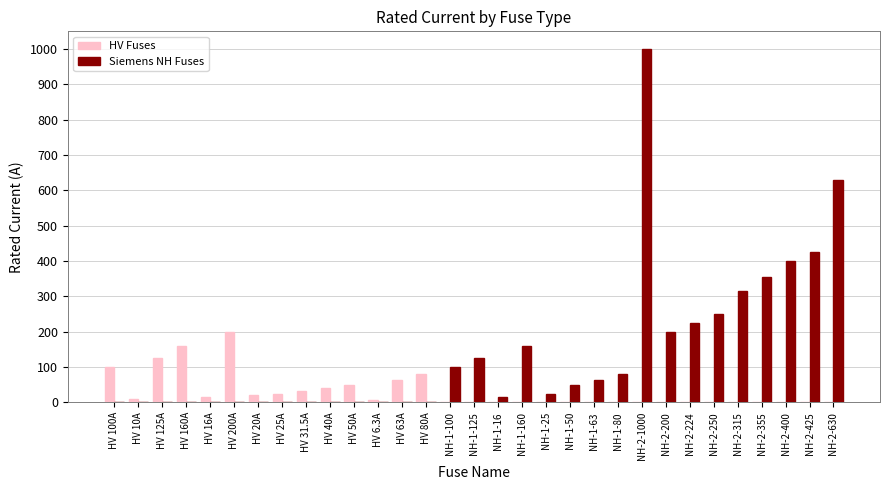

Is it true that Siemens NH Fuses equals 0.0 at HV 50A?

True